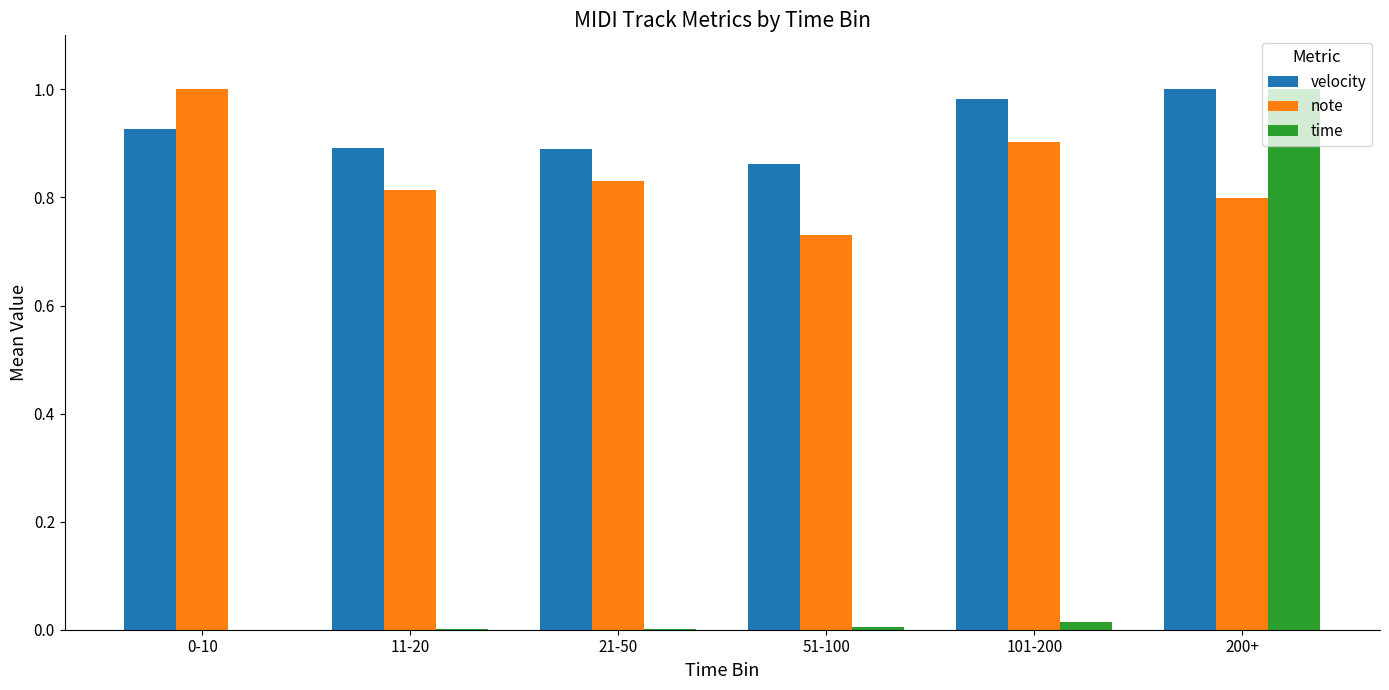

Which series has the largest range (max minus min)?

time